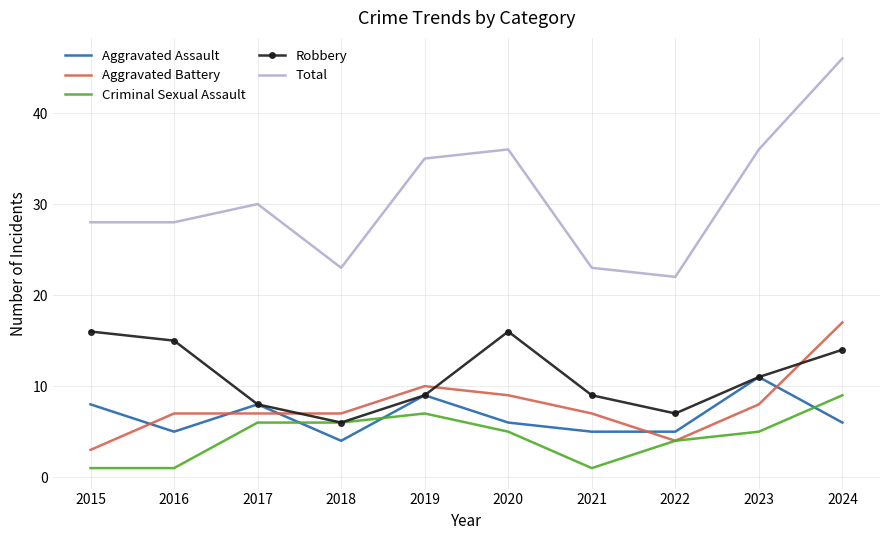

At how many categories does at least one series exceed 3?

10